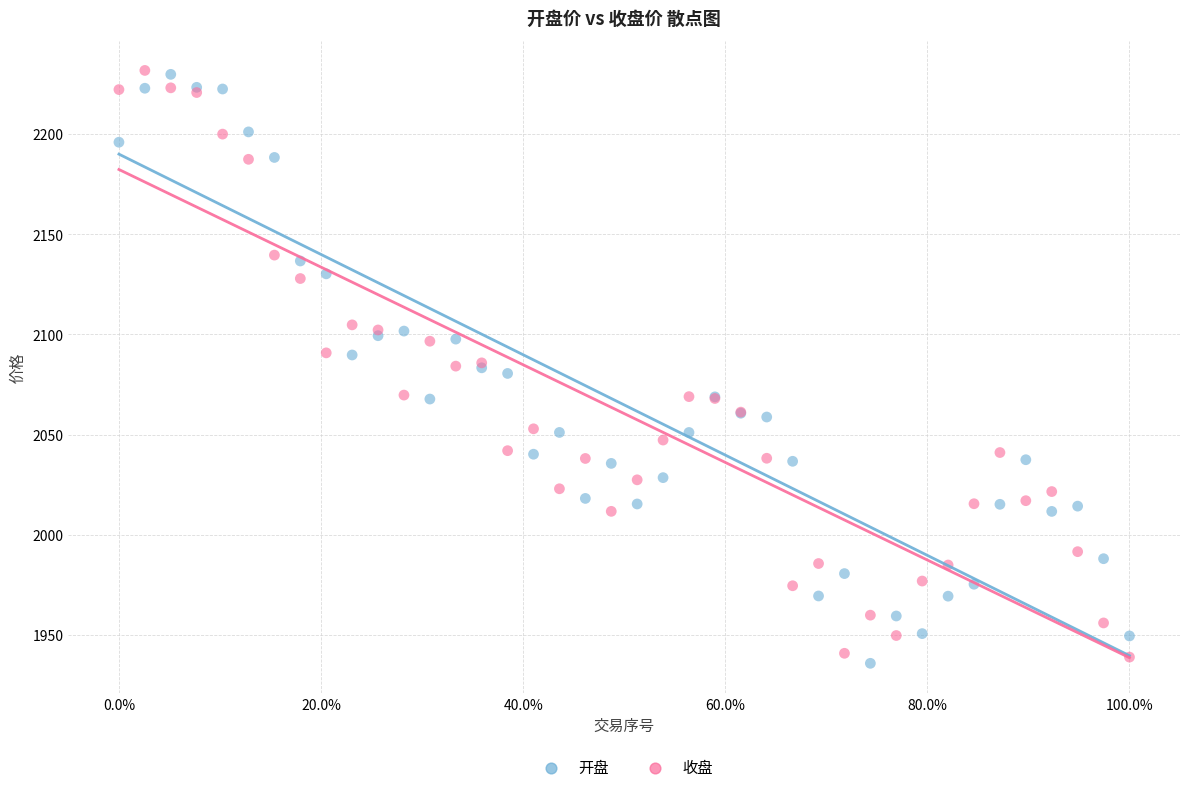

What is the X range (max minus min) for the scatter plot?

100.0